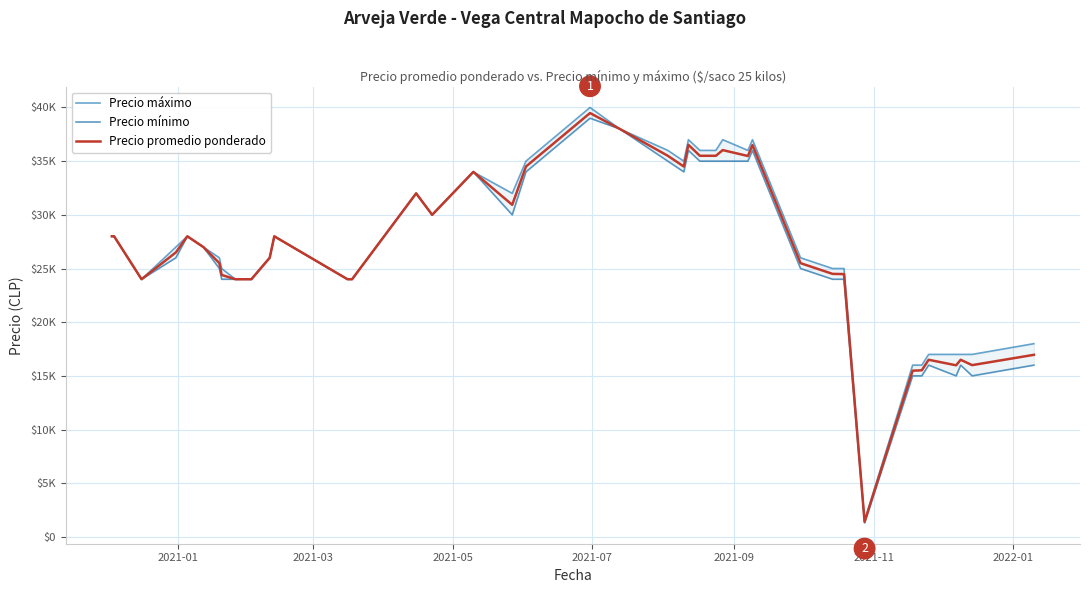

How many lines are shown in the chart?

3